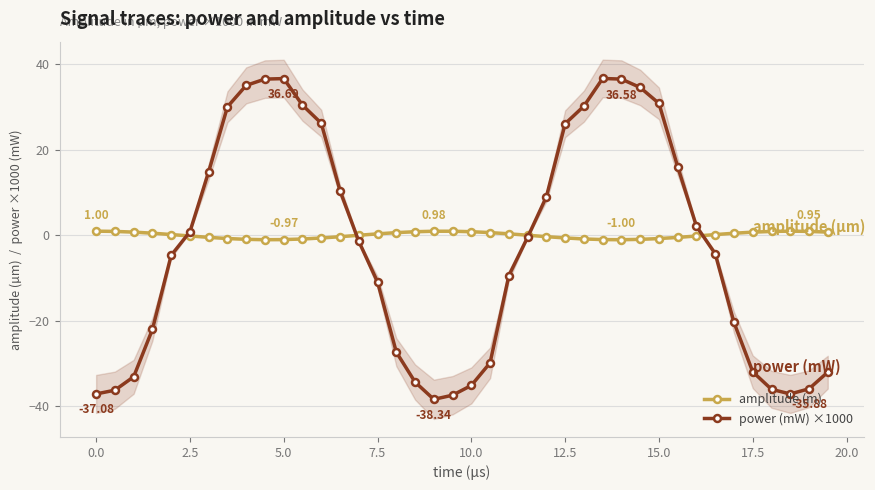

What is the highest value of the amplitude (m) series?

1.0